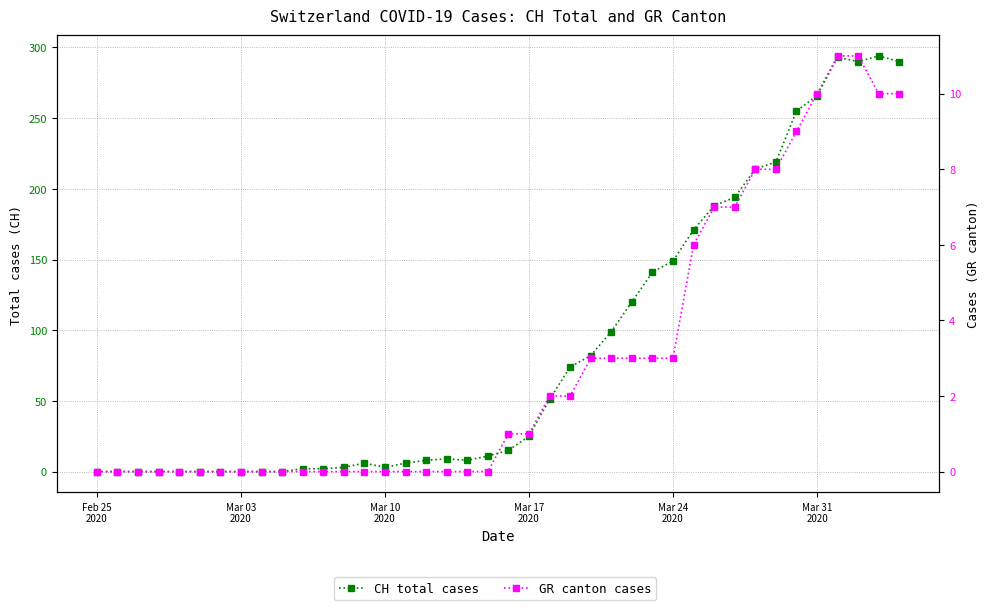

Which label corresponds to the smallest value in the chart?

Feb 25
2020